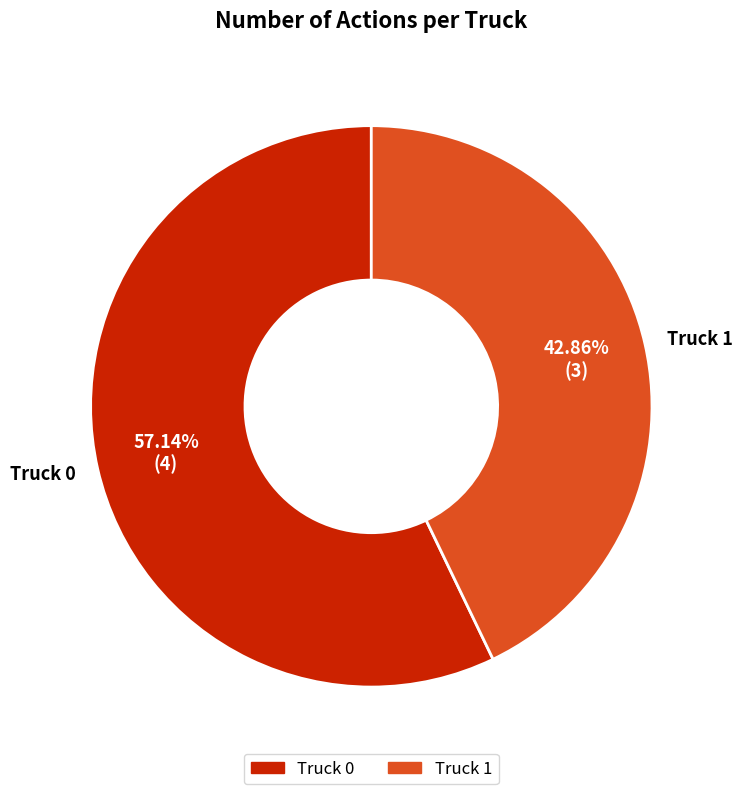

Do Truck 0 and Truck 1 together represent more than half of the pie?

Yes